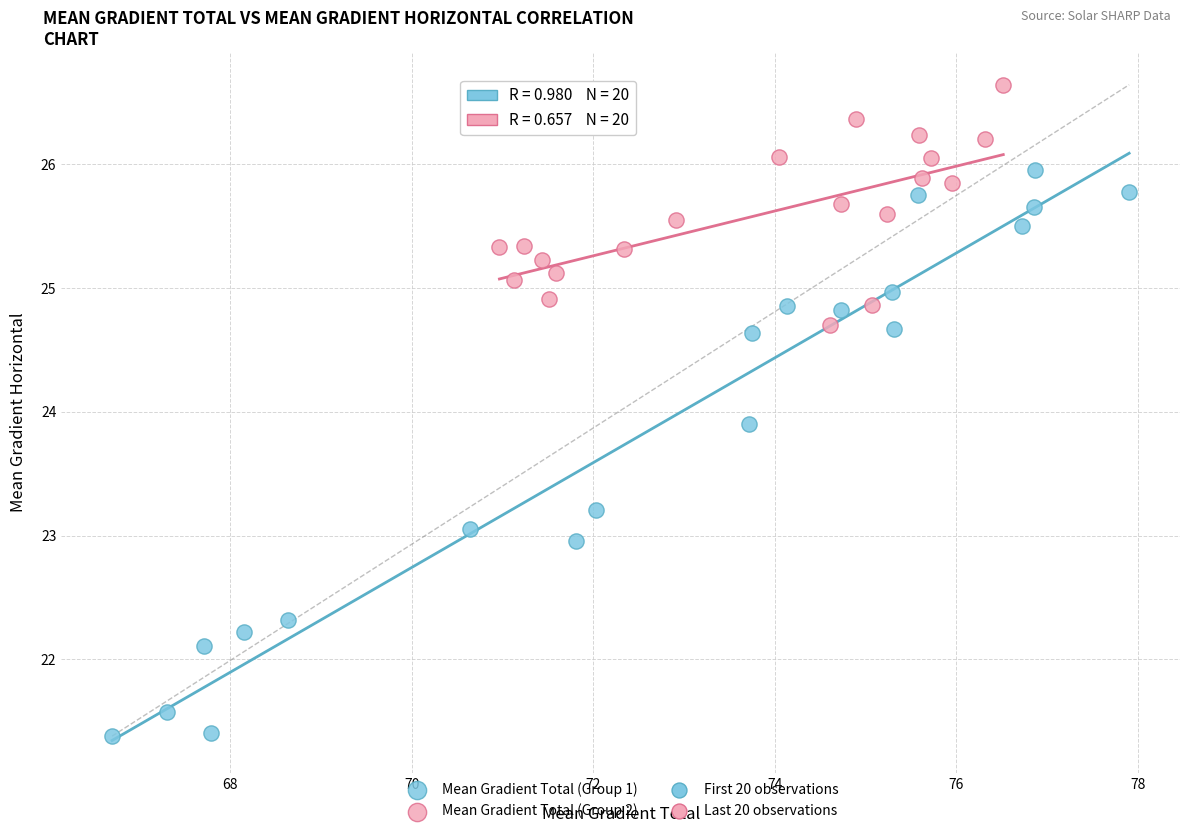

Which series contains the lowest Y value?

Mean Gradient Total (Group 1)